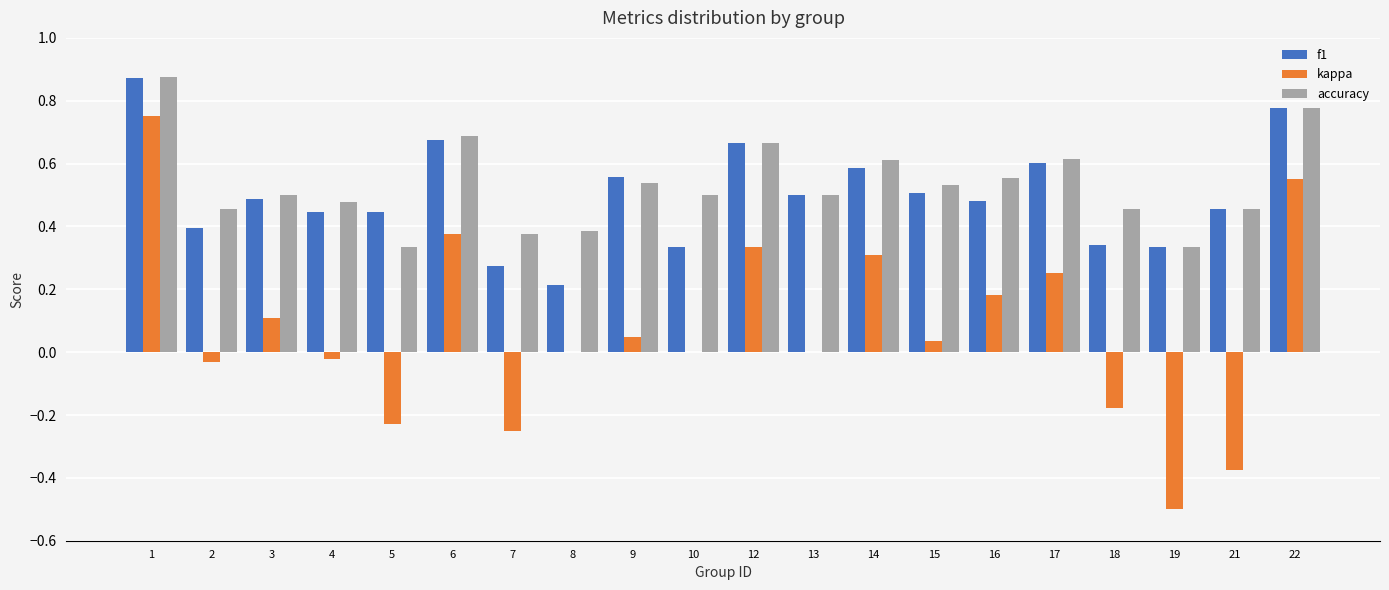

Which series changed the most between 1 and 21?

kappa